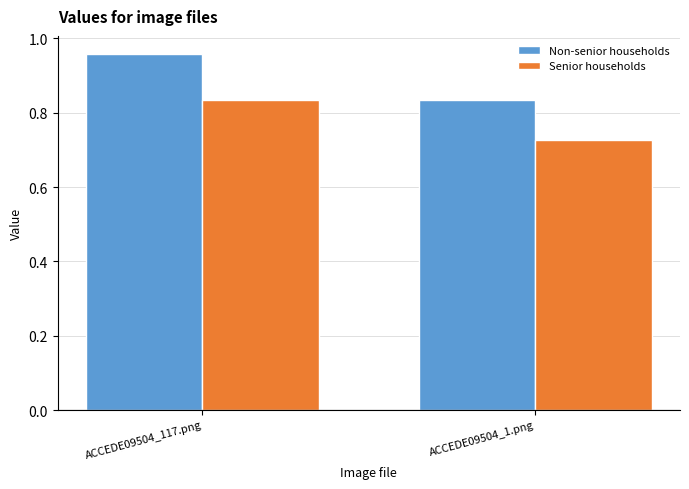

How many series are shown in this chart?

2